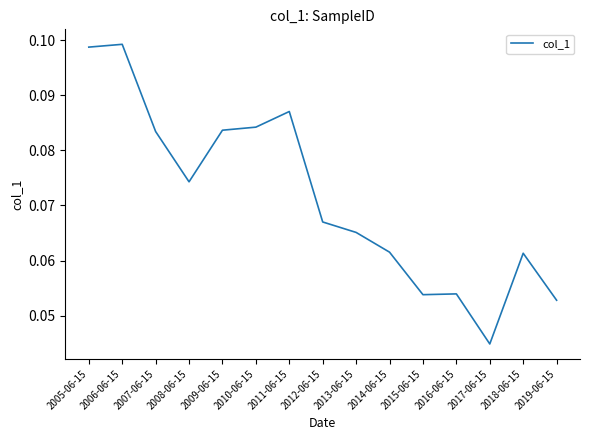

How many lines are shown in the chart?

1